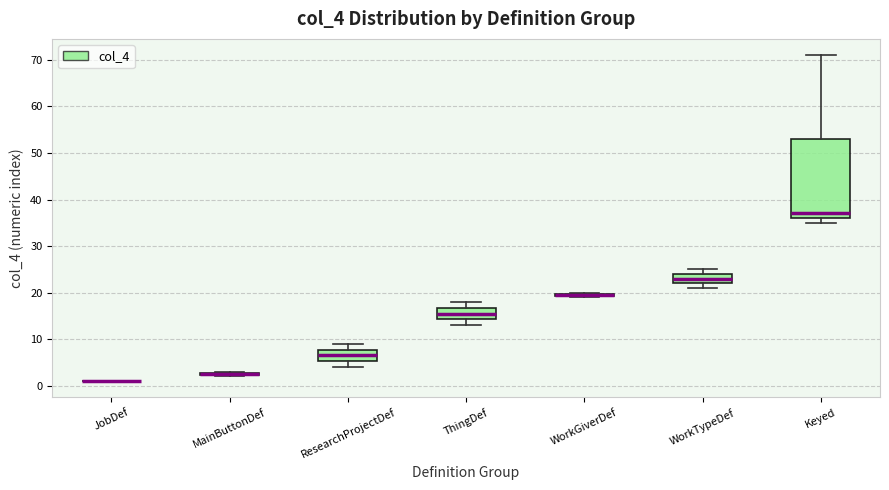

Where does the upper whisker of the box for ThingDef end on the y-axis? The values are not printed on the chart, so give them approximately, as read against the axis.

18